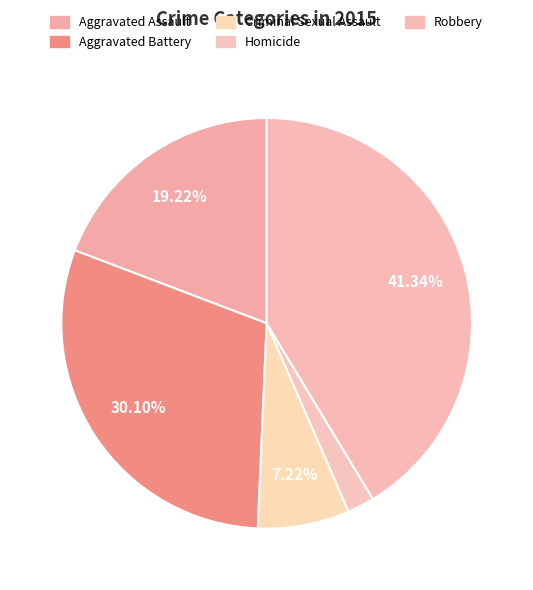

The Aggravated Assault slice represents 19% of the pie. True or false?

True